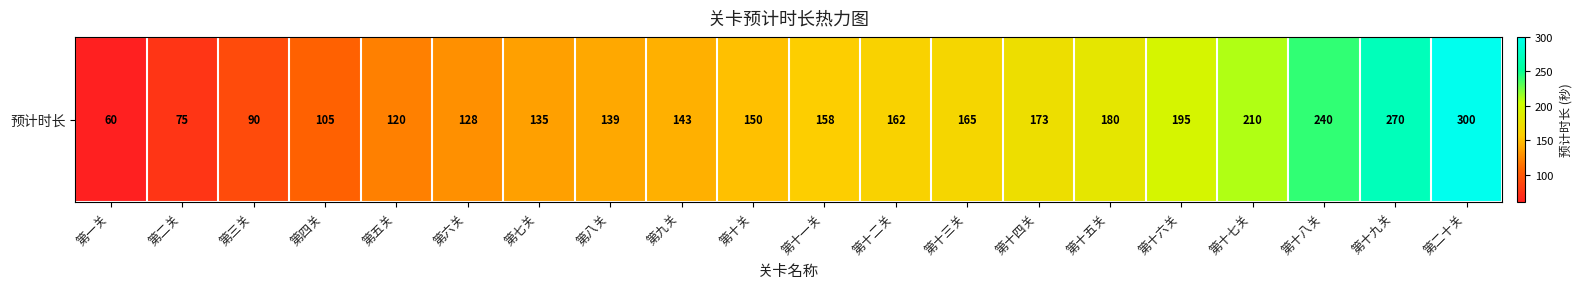

Reading left to right, extract all data points from this chart.

第一关=60	第二关=75	第三关=90	第四关=105	第五关=120	第六关=128	第七关=135	第八关=139	第九关=143	第十关=150	第十一关=158	第十二关=162	第十三关=165	第十四关=173	第十五关=180	第十六关=195	第十七关=210	第十八关=240	第十九关=270	第二十关=300